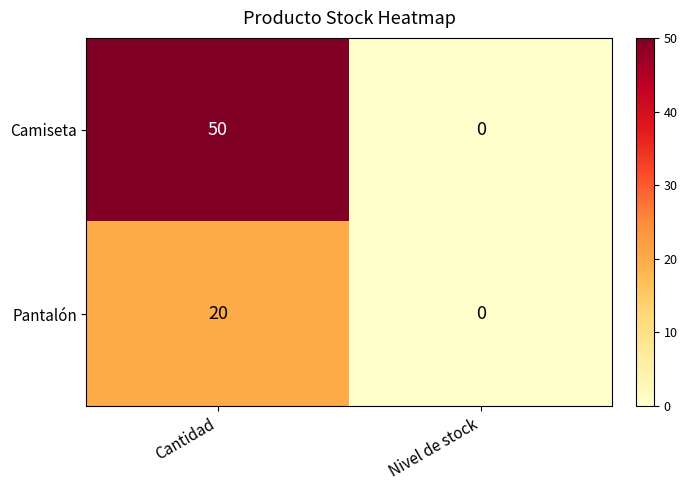

Which series has the largest total across all categories?

Camiseta